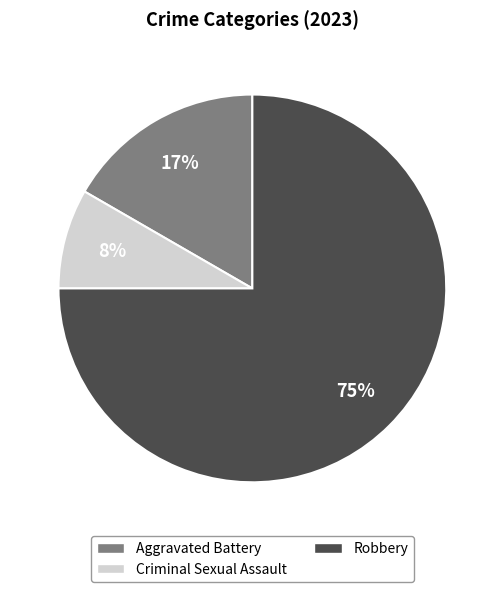

Which slice is the smallest?

Criminal Sexual Assault